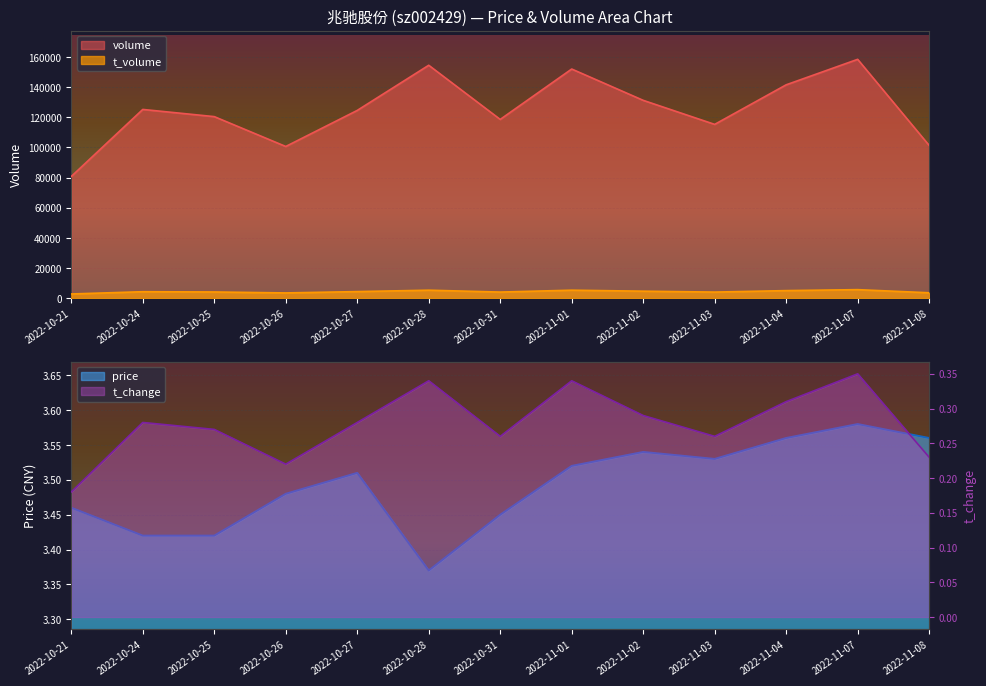

Rank the series at 2022-11-03 from lowest to highest value.

t_change, price, t_volume, volume